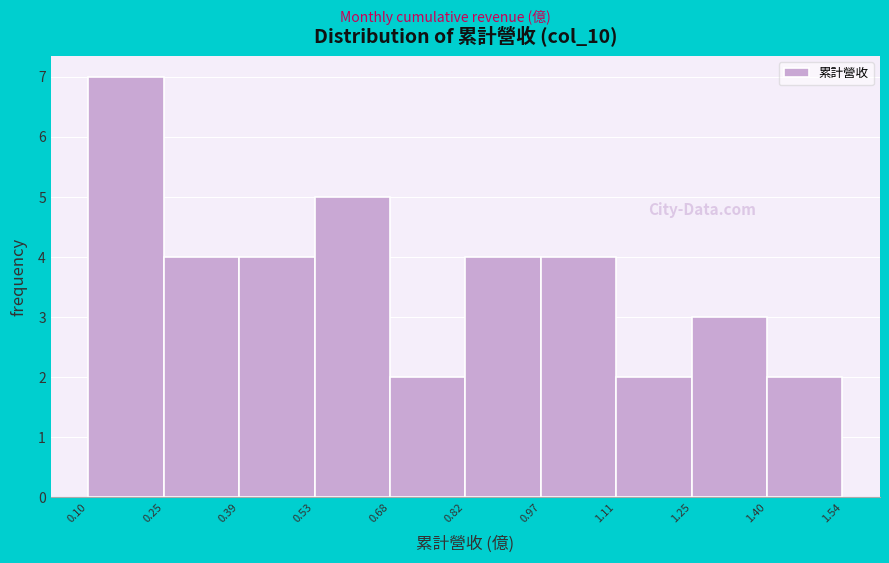

Which range on the x-axis has the tallest bar?

0.10 to 0.25